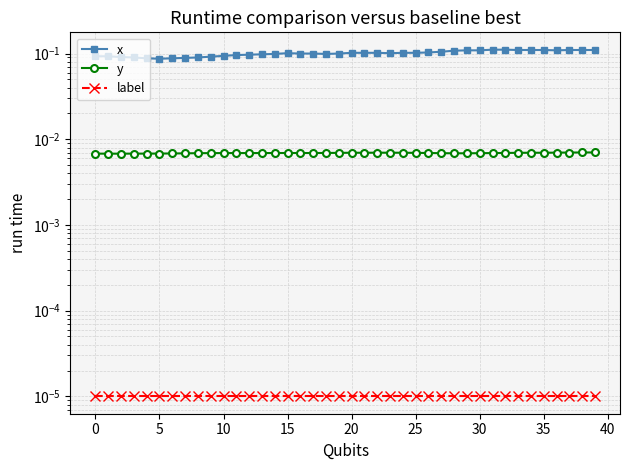

Is it true that x equals 0.1 at 24?

True